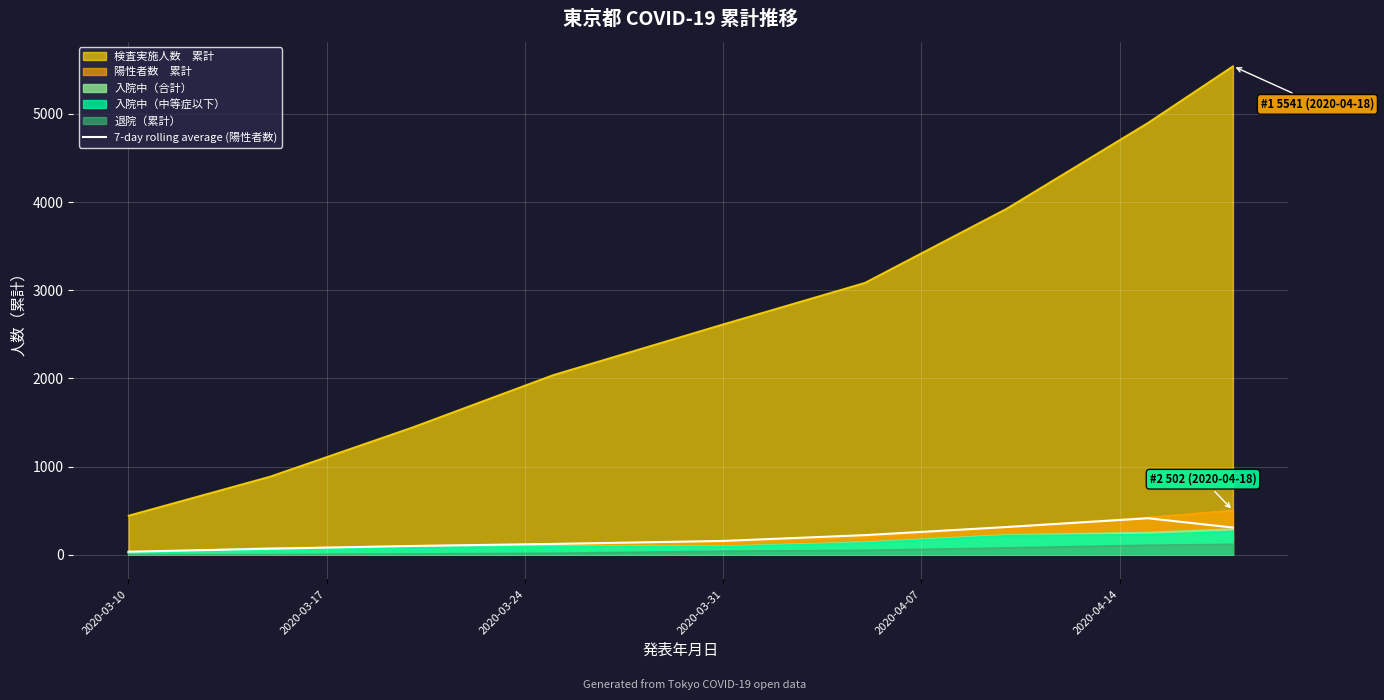

What is the greatest value displayed?

5541.0